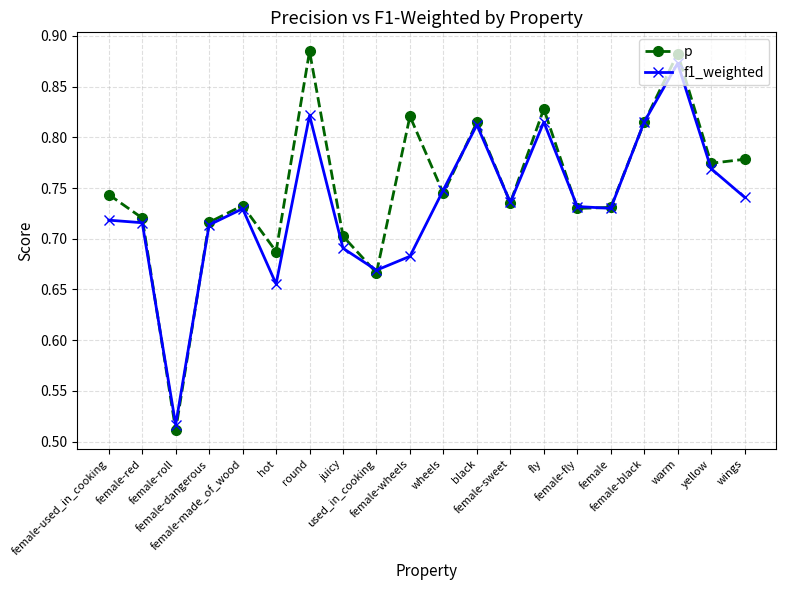

Where do f1_weighted and p first cross each other?

female-red and female-roll